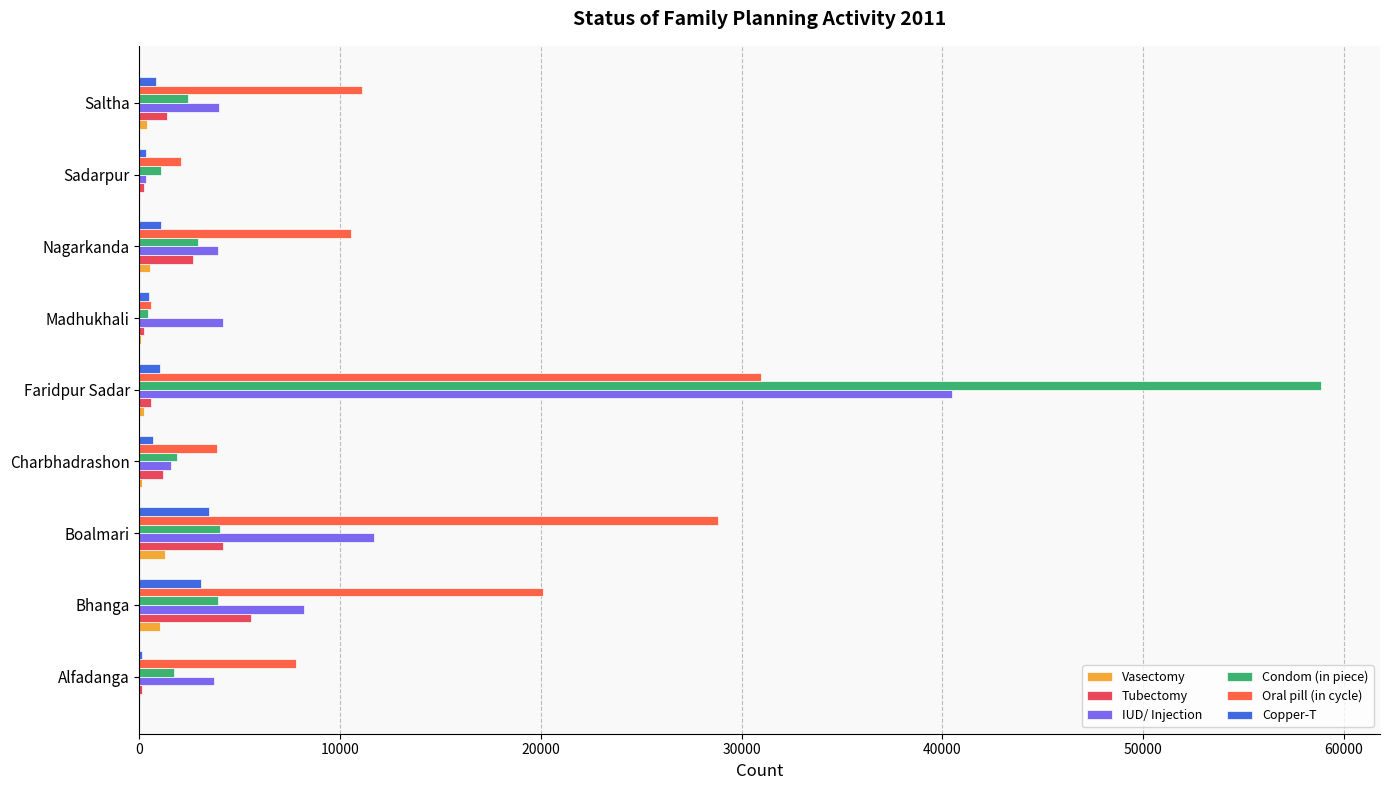

What are all the series names shown in the legend?

Vasectomy, Tubectomy, IUD/ Injection, Condom (in piece), Oral pill (in cycle), Copper-T